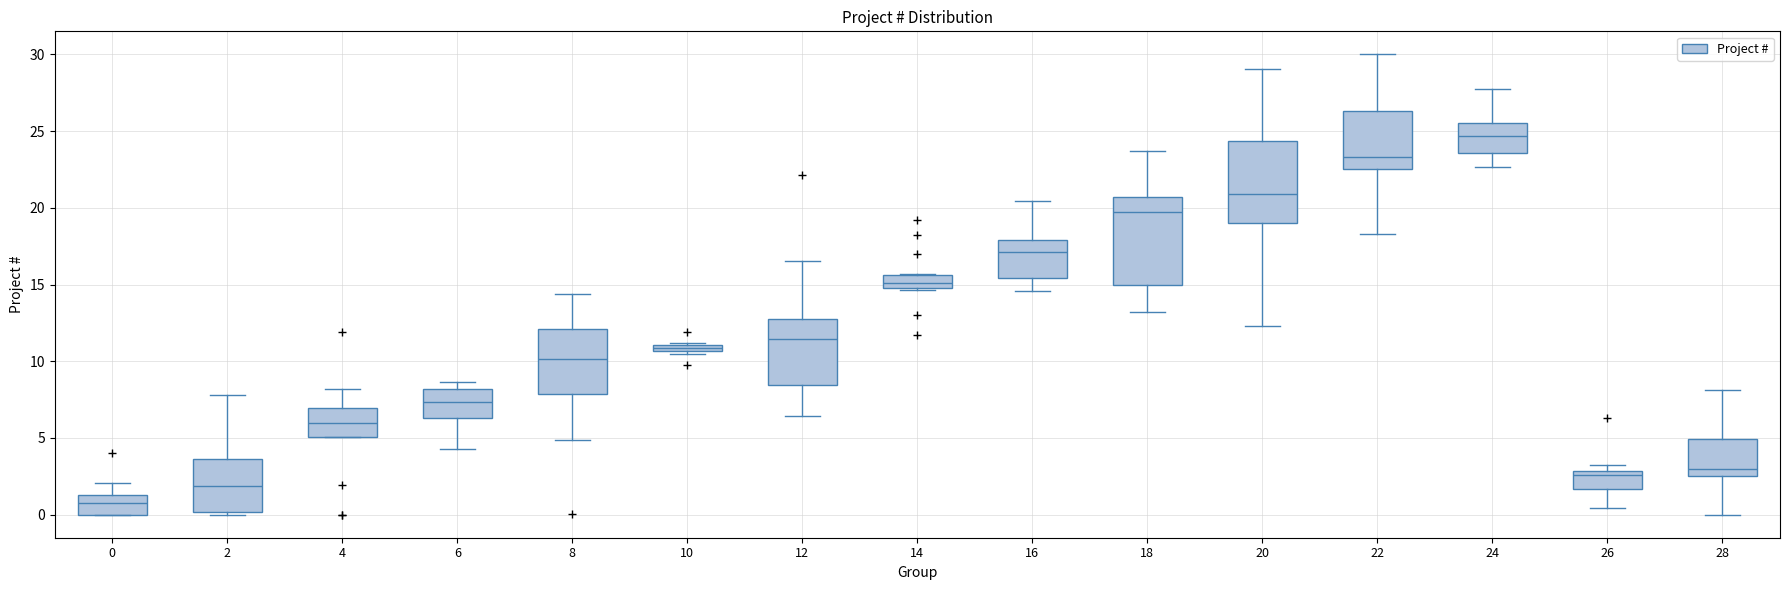

Where is the upper edge of the box at x = 24 on the y-axis? The values are not printed on the chart, so give them approximately, as read against the axis.

25.5